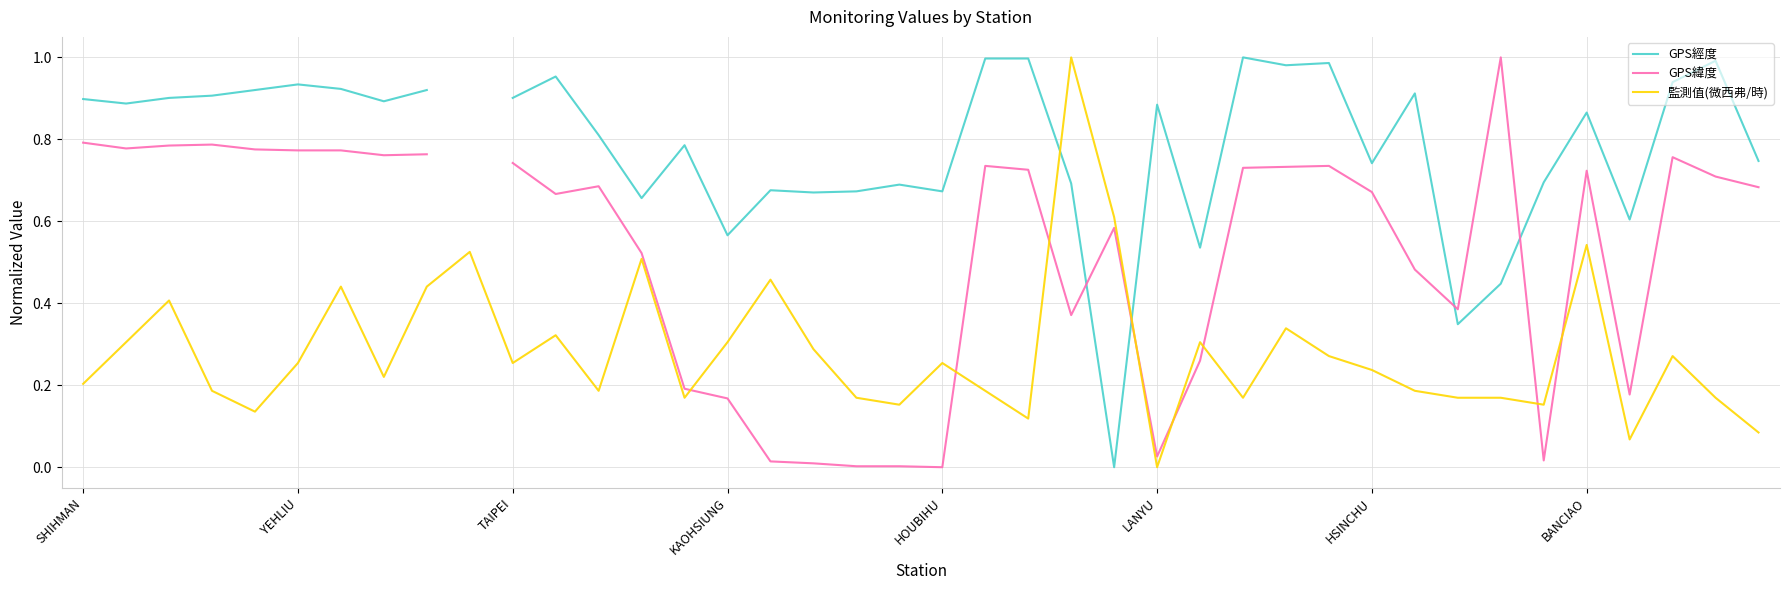

List the series in order of their peak value, highest first.

GPS經度, GPS緯度, 監測值(微西弗/時)